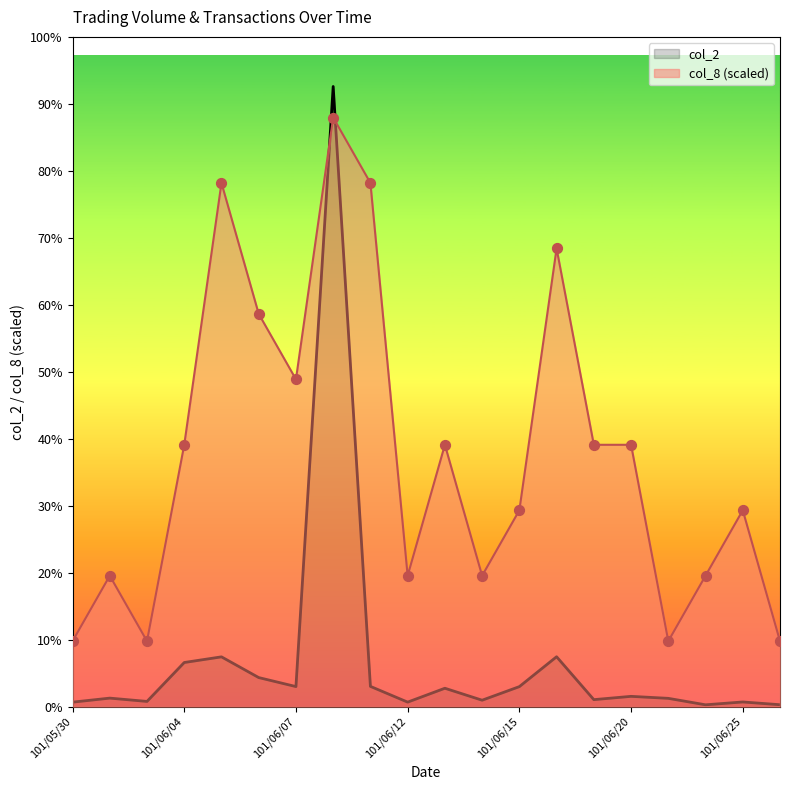

What are all the series names shown in the legend?

col_2, col_8 (scaled)